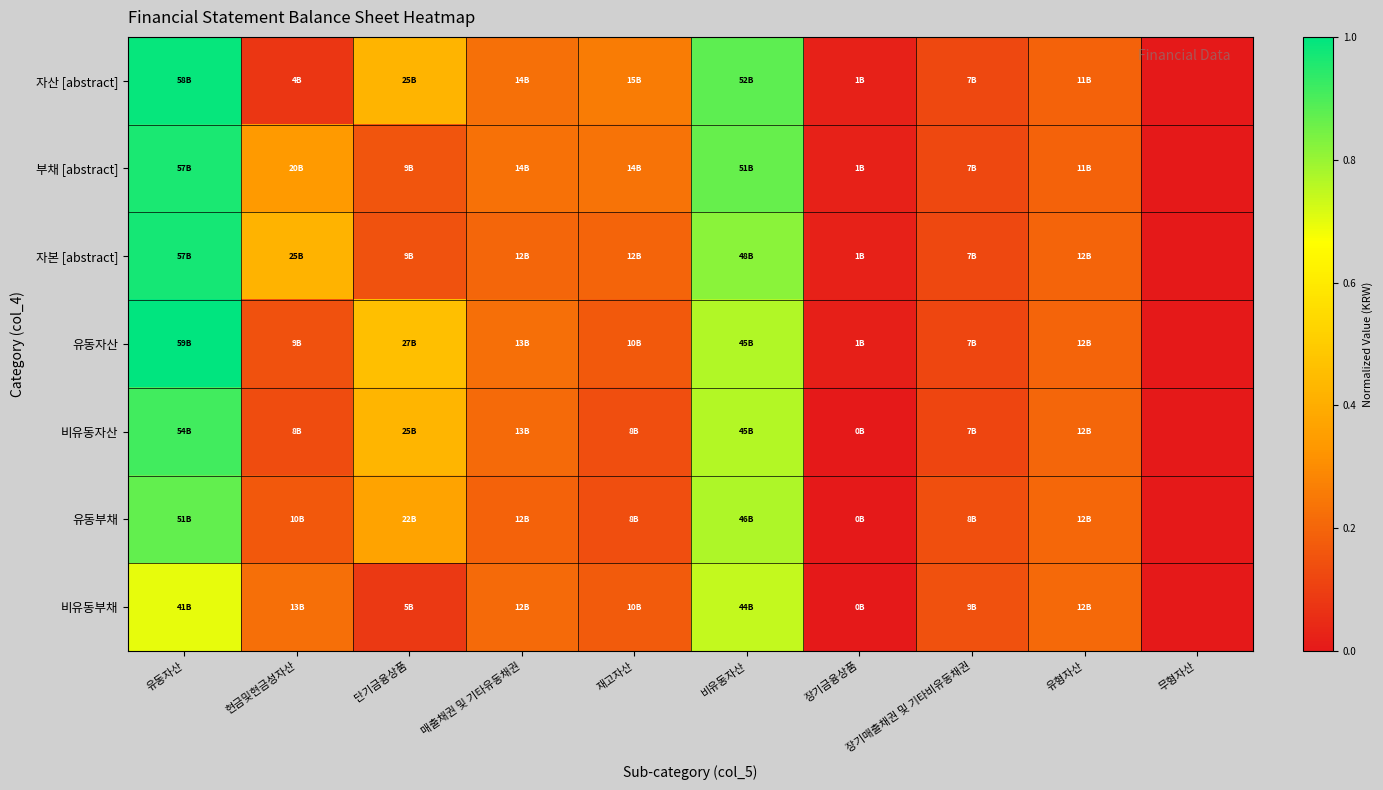

What is the maximum value shown in the chart?

1.0